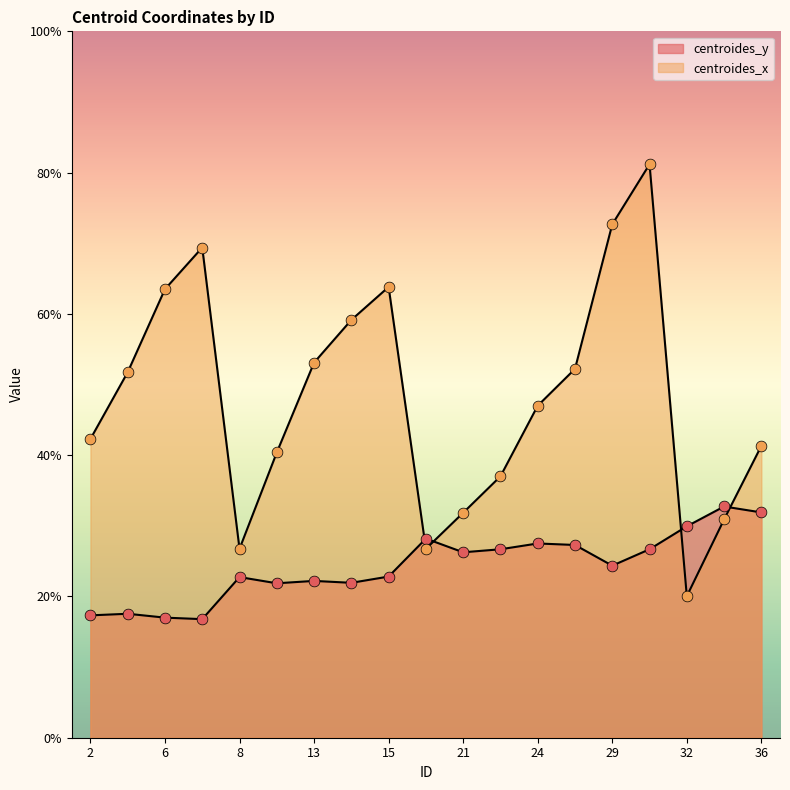

What are all the series names shown in the legend?

centroides_y, centroides_x